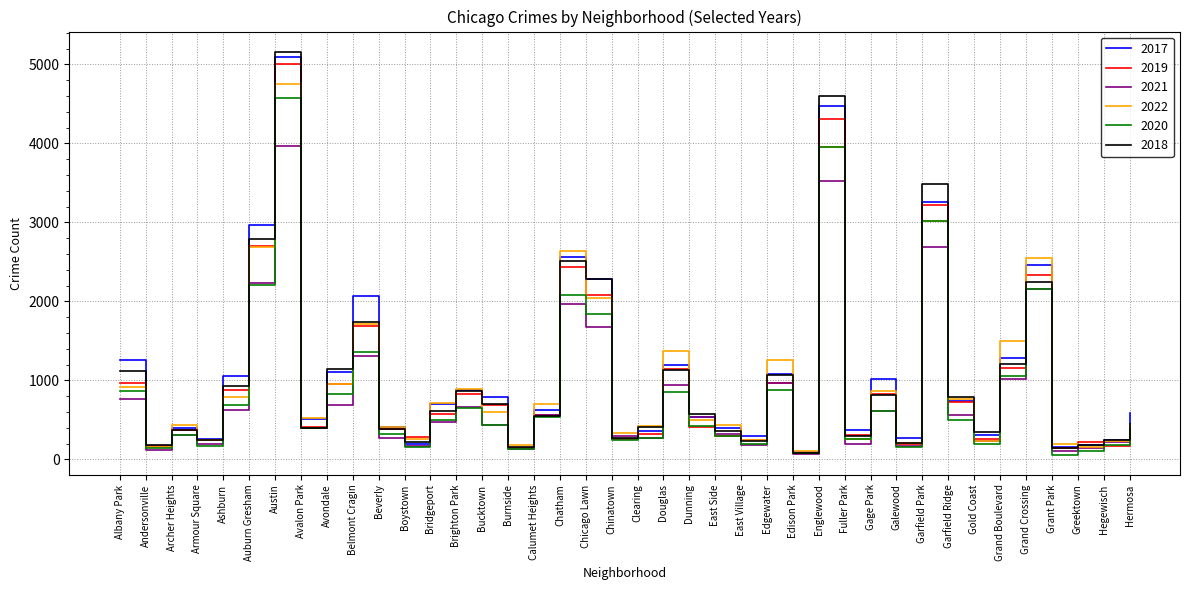

Which series ends up on top after the final intersection of 2017 and 2021?

2017